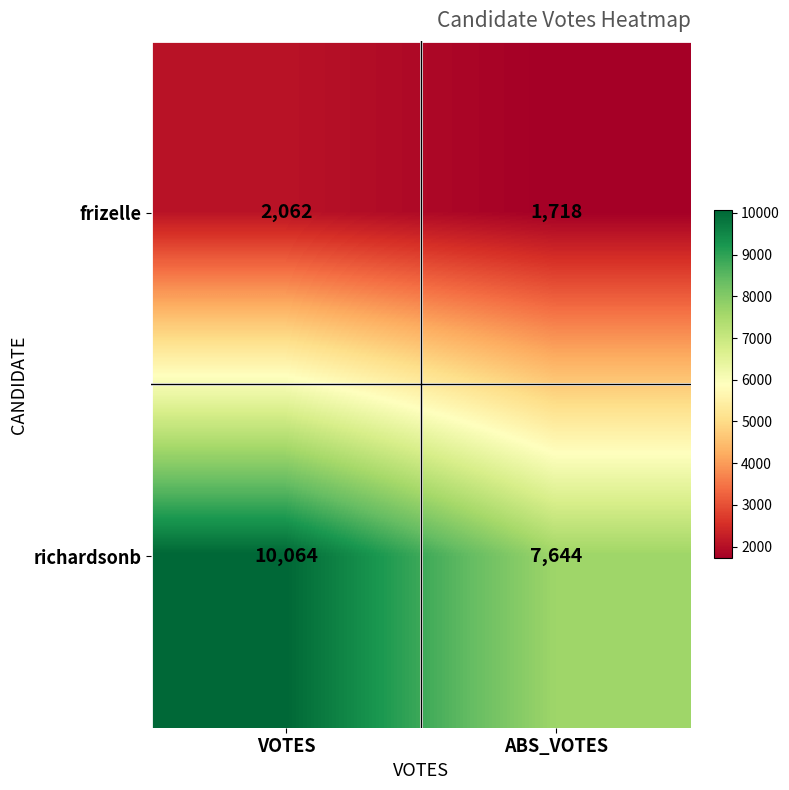

The richardsonb series shows 6128 at VOTES. True or false?

False